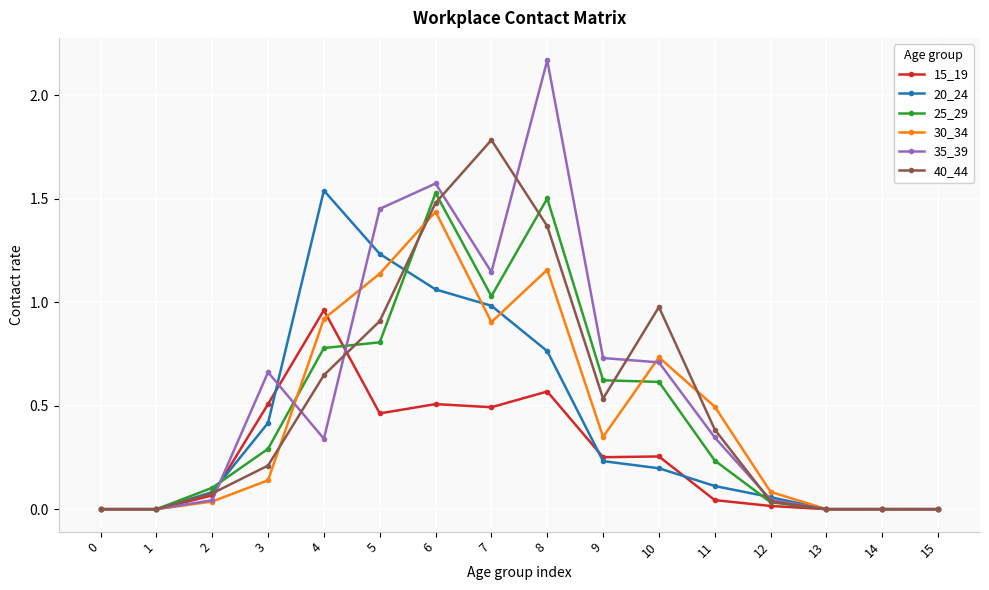

How many series are shown in this chart?

6